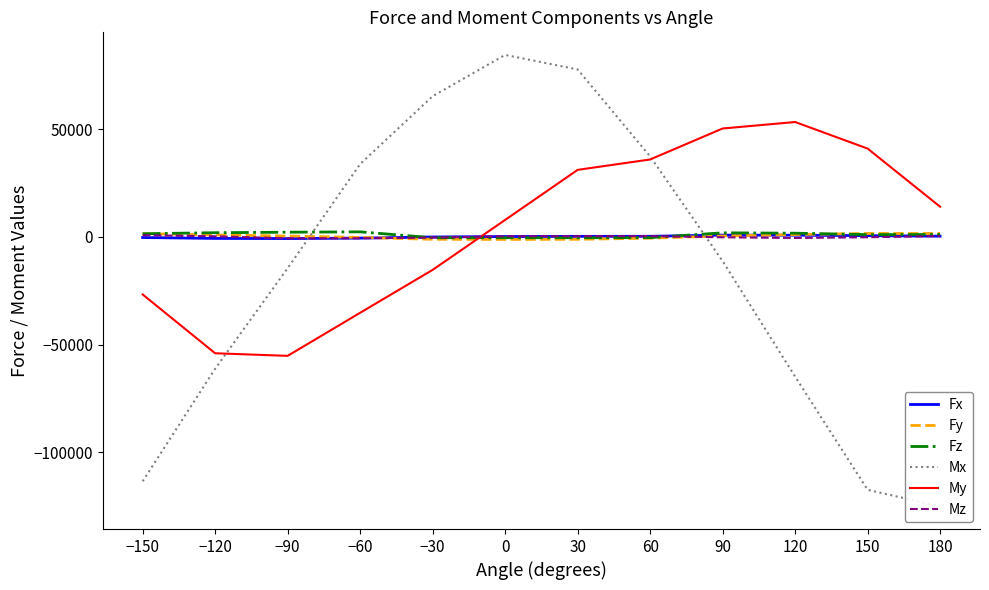

What is the difference between the maximum and minimum values in the Mx series?

209605.6